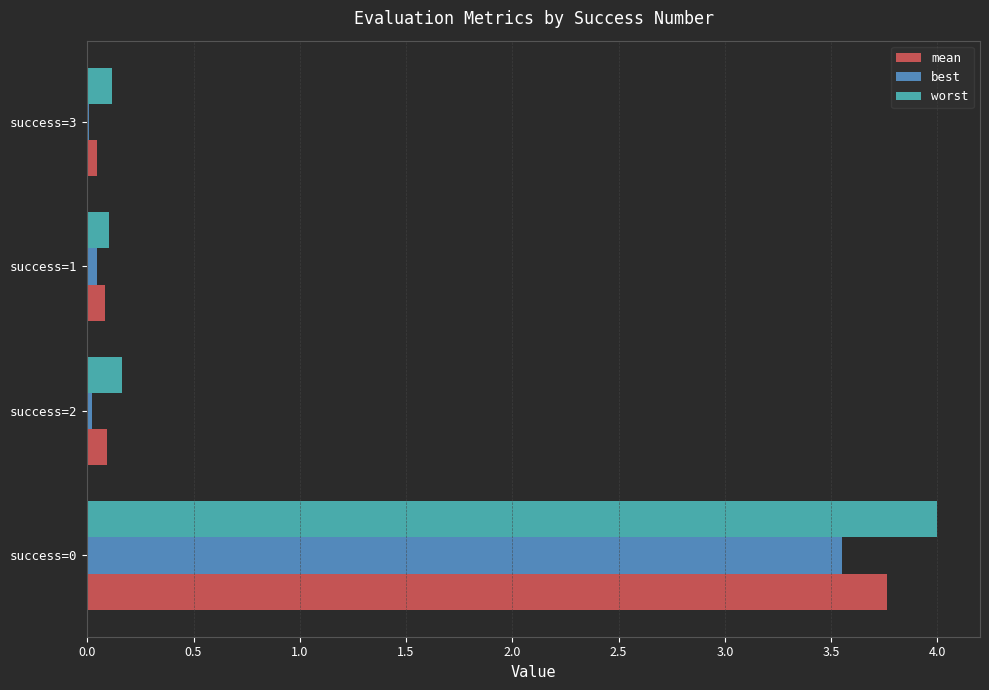

What is the average value of the best series?

0.9